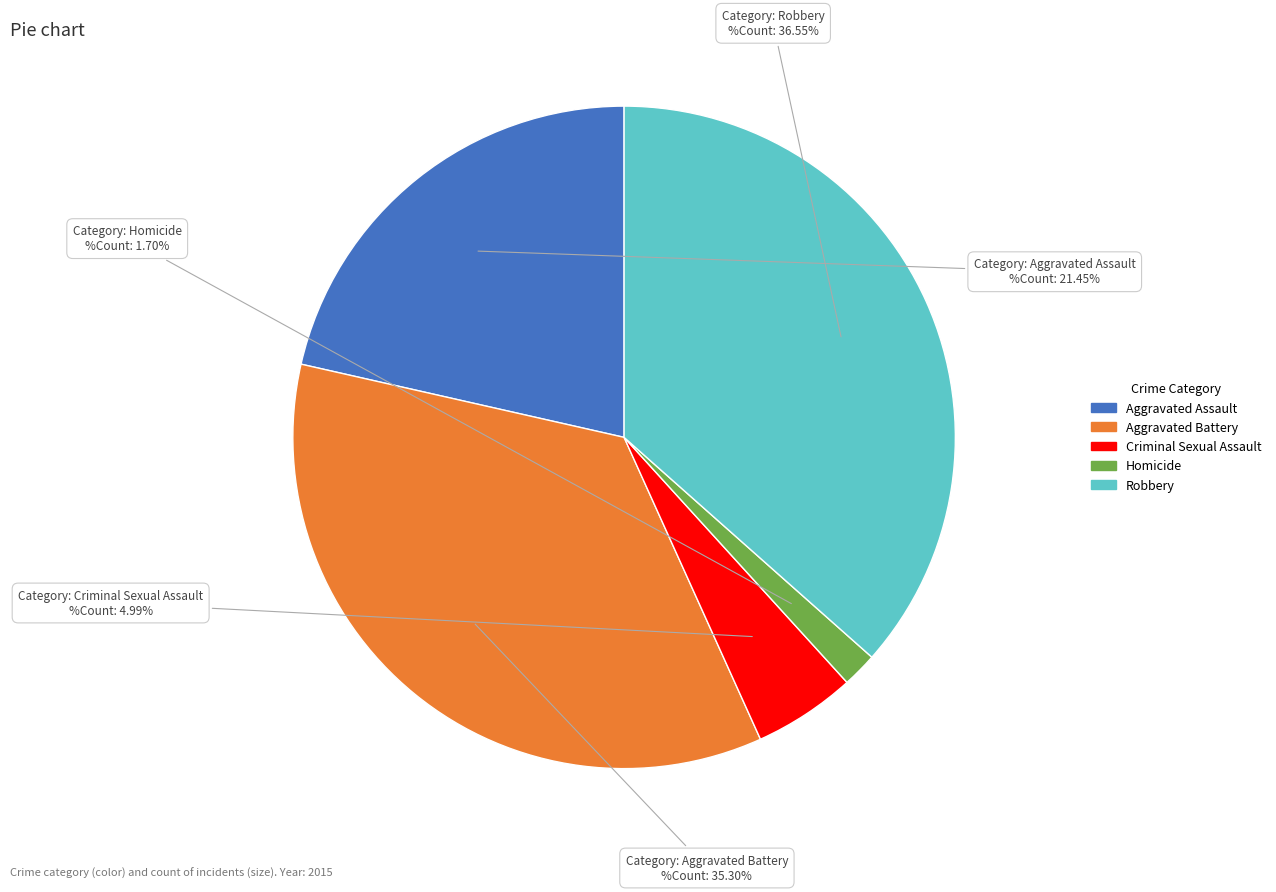

Does Aggravated Battery account for over 50% of the chart?

No